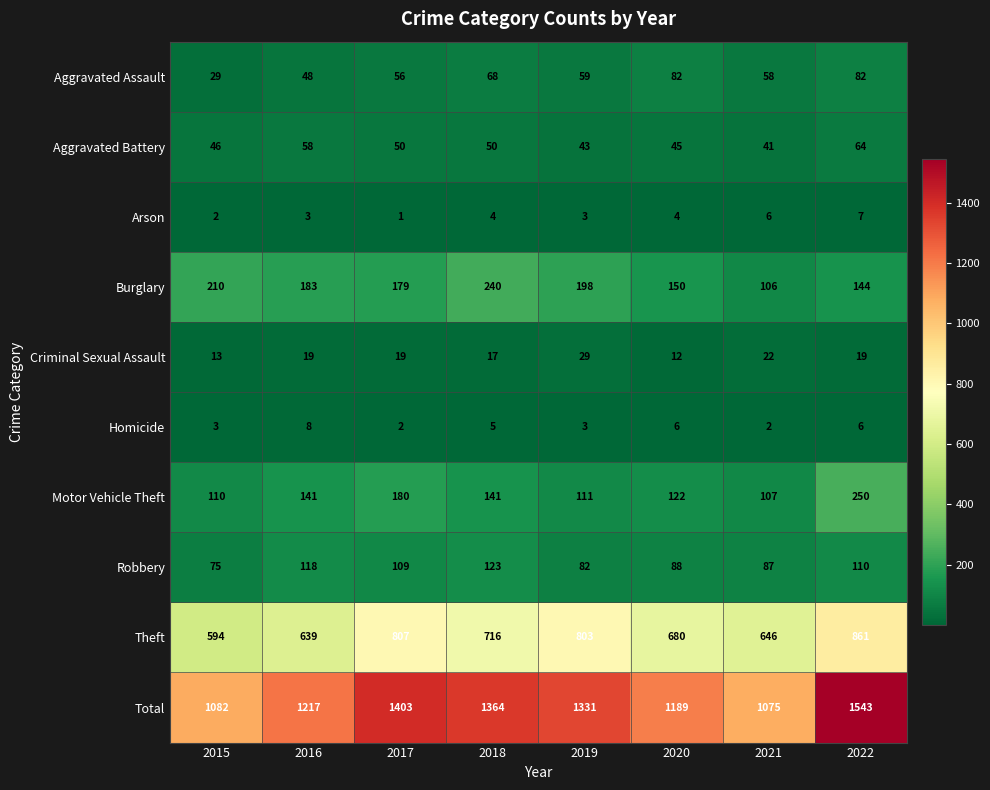

How many series are shown in this chart?

10